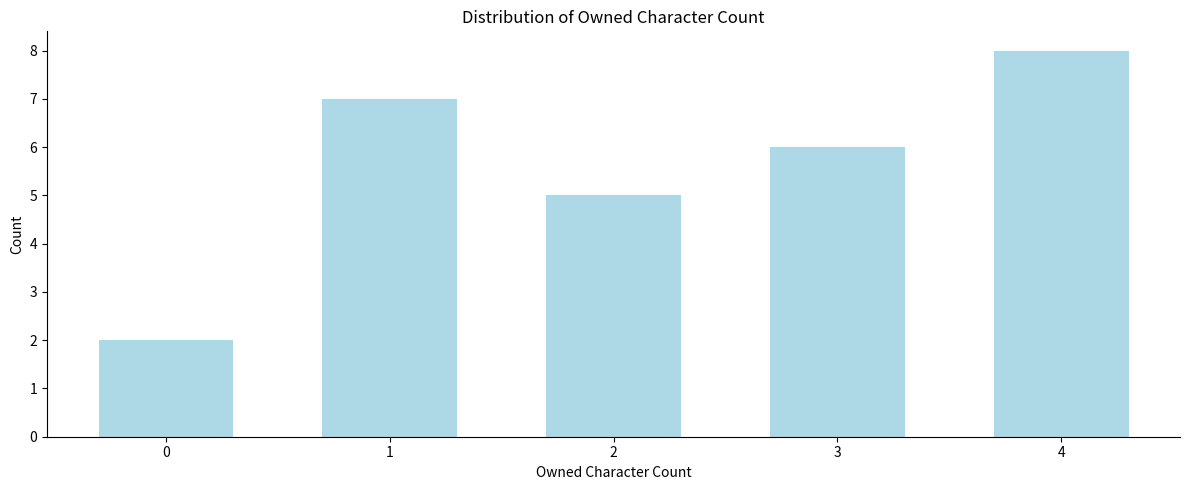

Reading left to right, extract all data points from this chart.

0=2	1=7	2=5	3=6	4=8